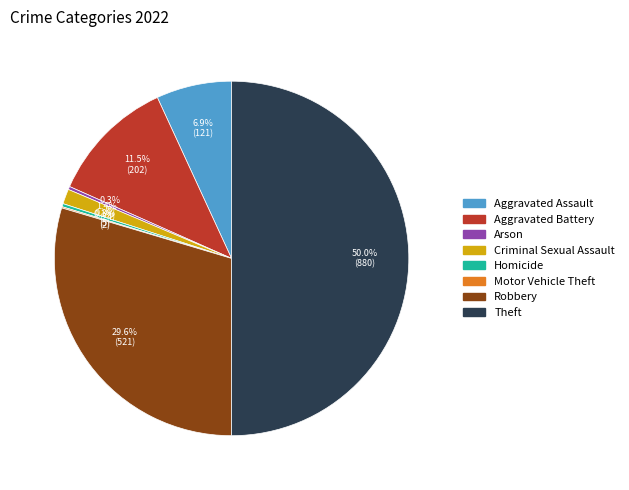

Between Theft and Criminal Sexual Assault, which is larger?

Theft